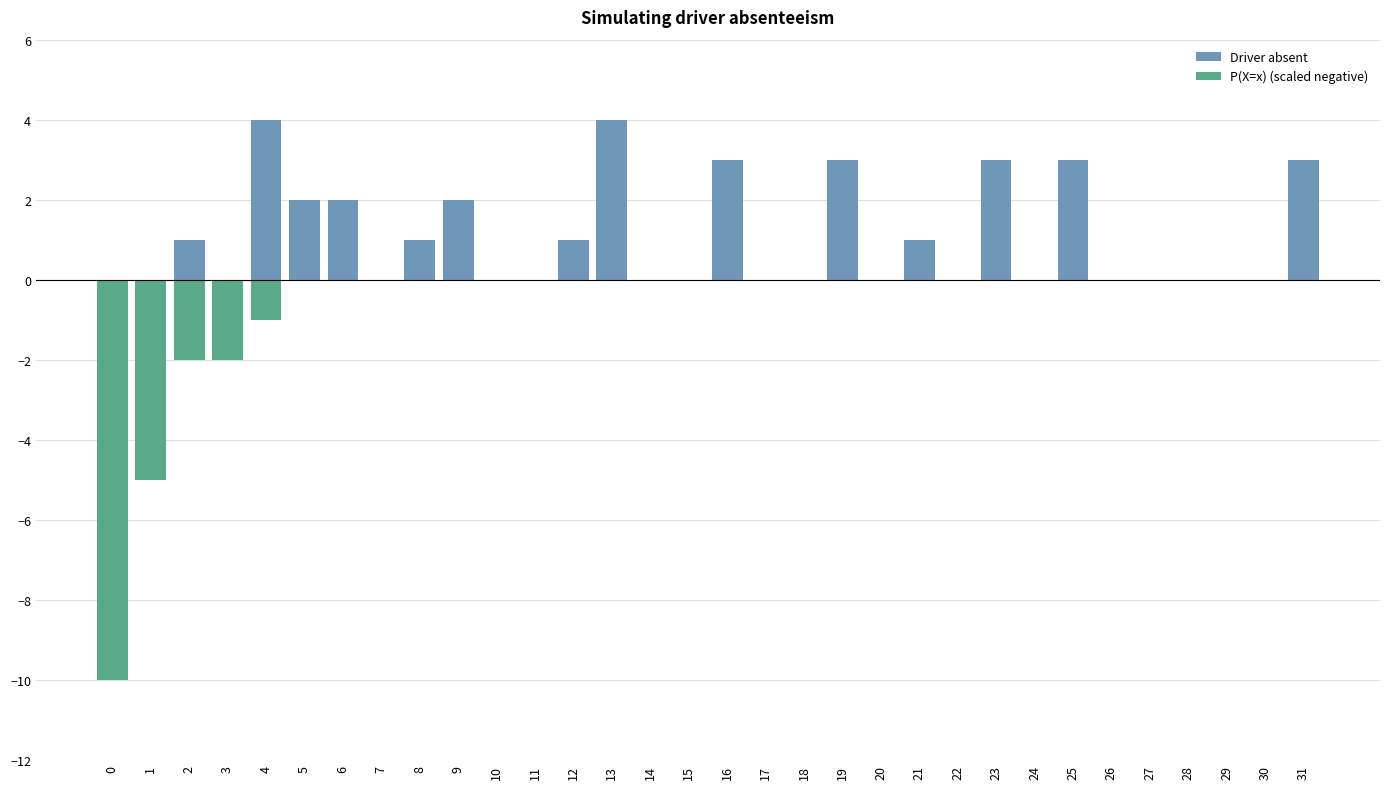

True or false: P(X=x) (scaled negative) has a value of -1 at 2.

False